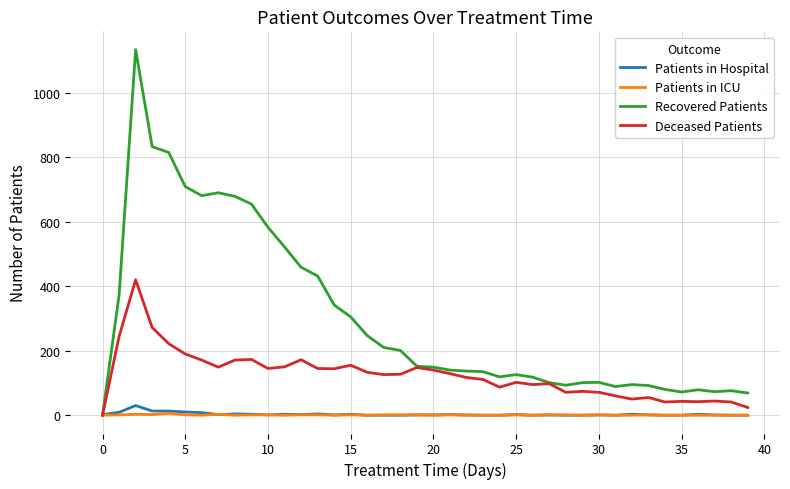

Which series has the largest total across all categories?

Recovered Patients